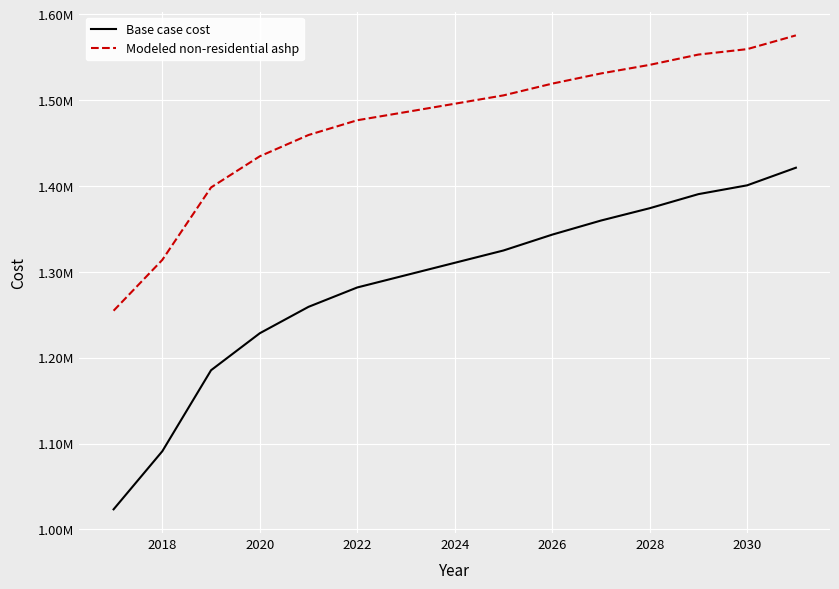

Does the chart display data point markers on the line(s)?

No